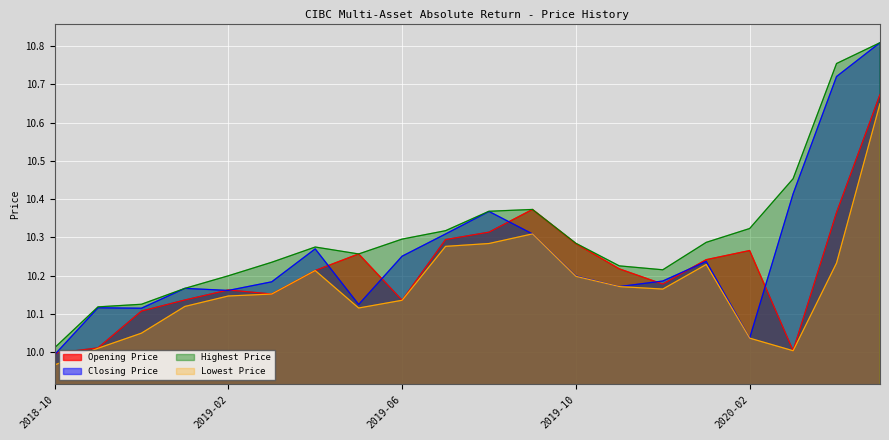

Where is the first local maximum for Lowest Price?

2019-04